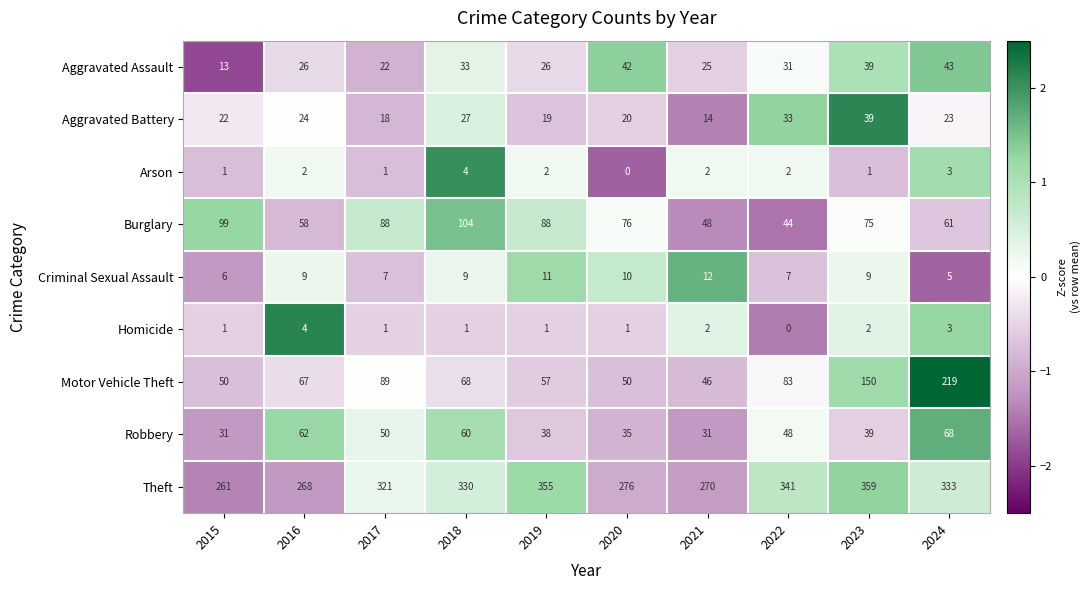

List the labels in order of Aggravated Battery value, smallest first.

2021, 2017, 2019, 2020, 2015, 2024, 2016, 2018, 2022, 2023